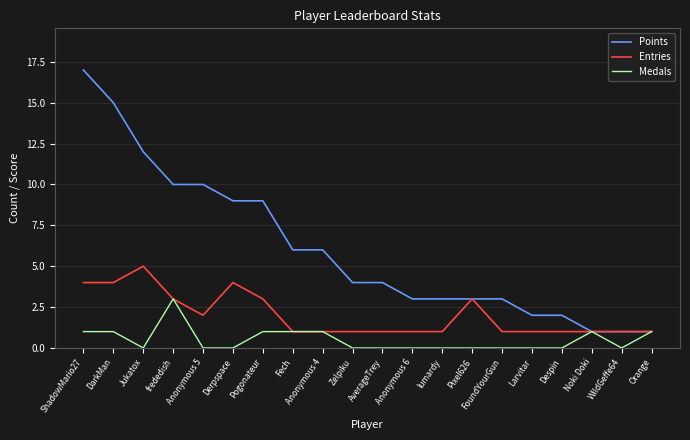

Which series changed the most between Anonymous 5 and WildGeffe64?

Points